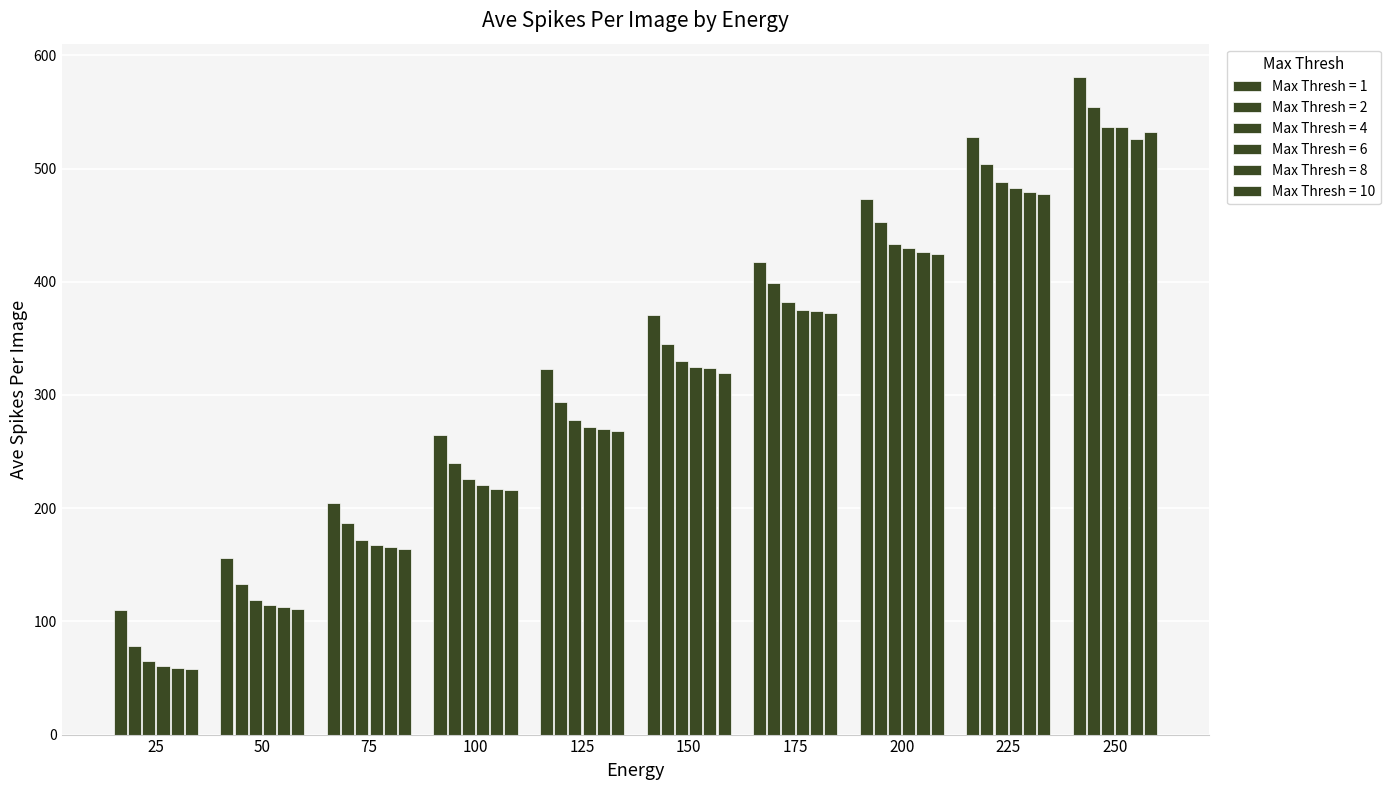

What is the maximum value for Max Thresh = 6?

536.6